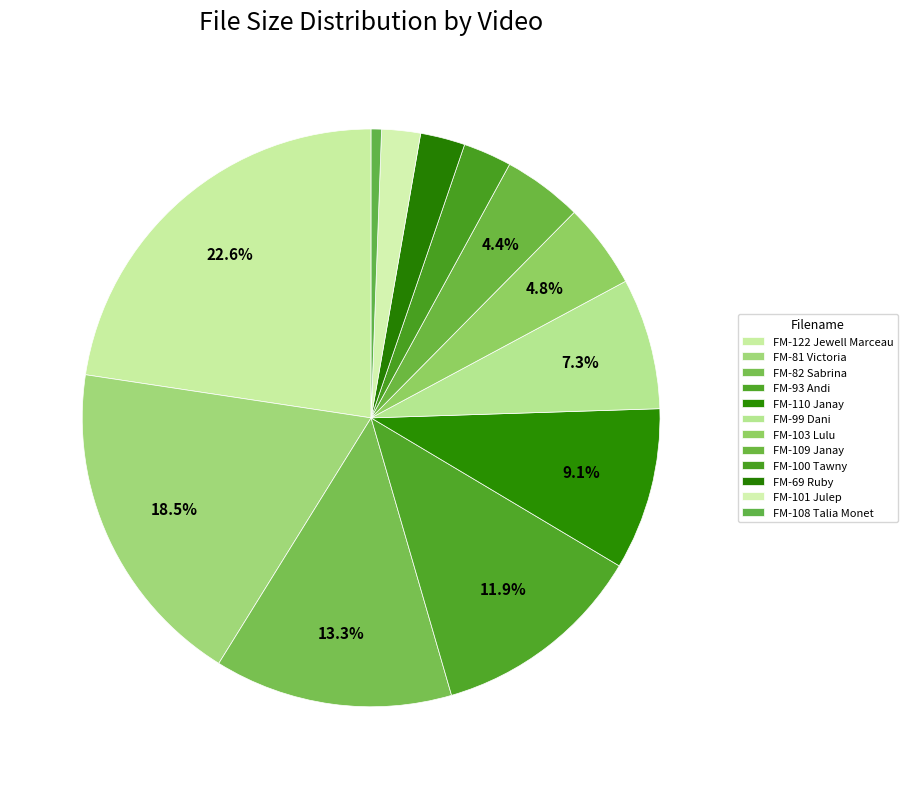

Count the number of slices in the pie.

12